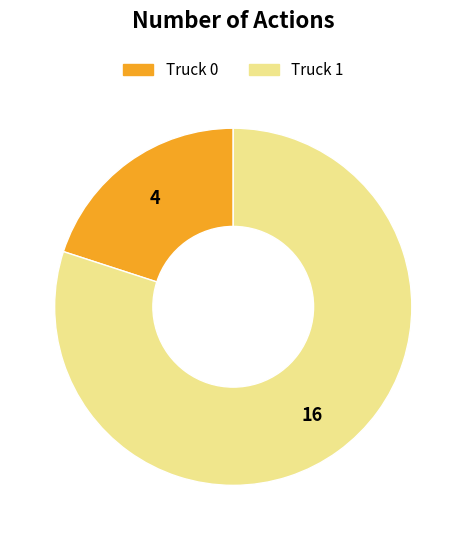

Approximately how many times larger is the value at Truck 1 compared to Truck 0?

4.0